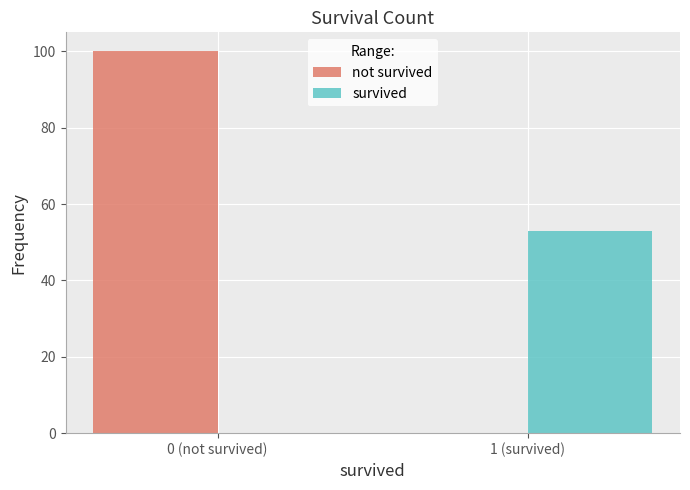

Reading left to right, list all the values displayed in this chart.

not survived: 0 (not survived)=100	1 (survived)=0
survived: 0 (not survived)=0	1 (survived)=53